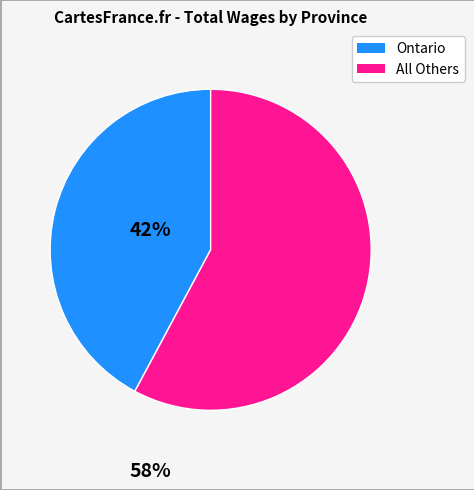

Is there any slice that represents more than half of the pie?

Yes